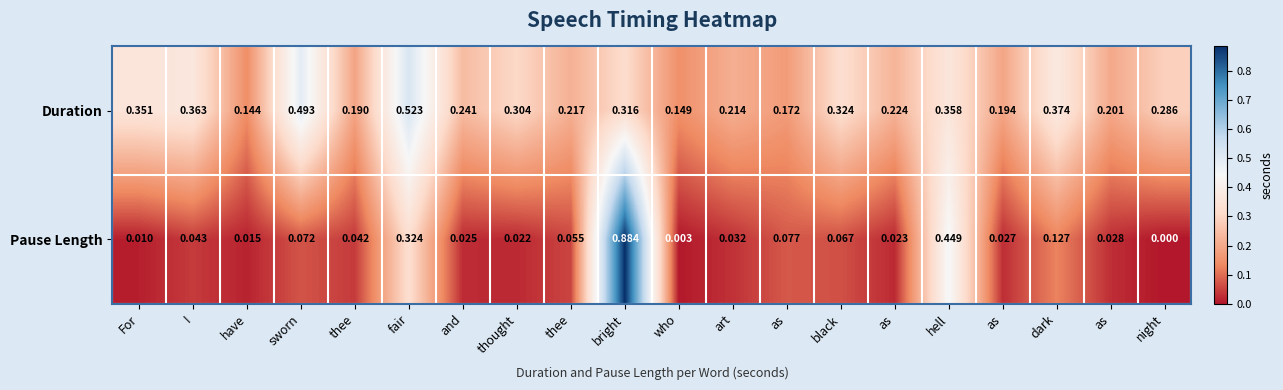

List the series in order of their peak value, lowest first.

Duration, Pause Length